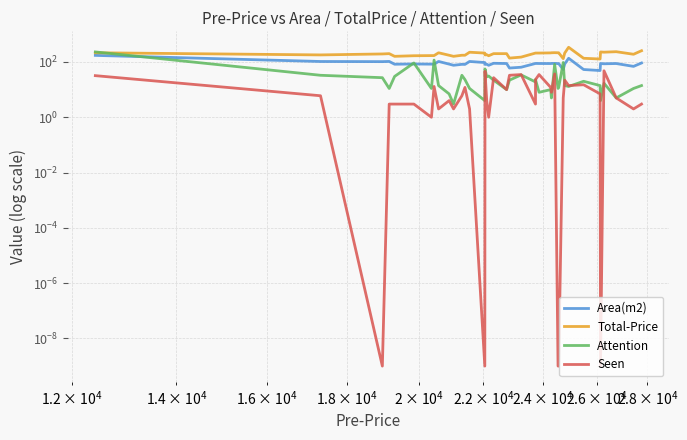

Which series has the largest total across all categories?

Total-Price